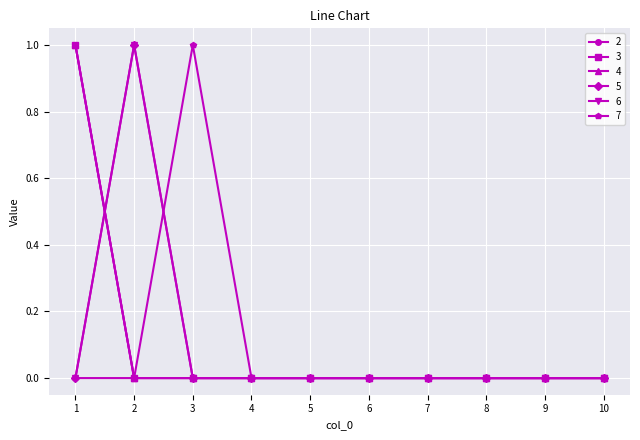

How many lines are shown in the chart?

6